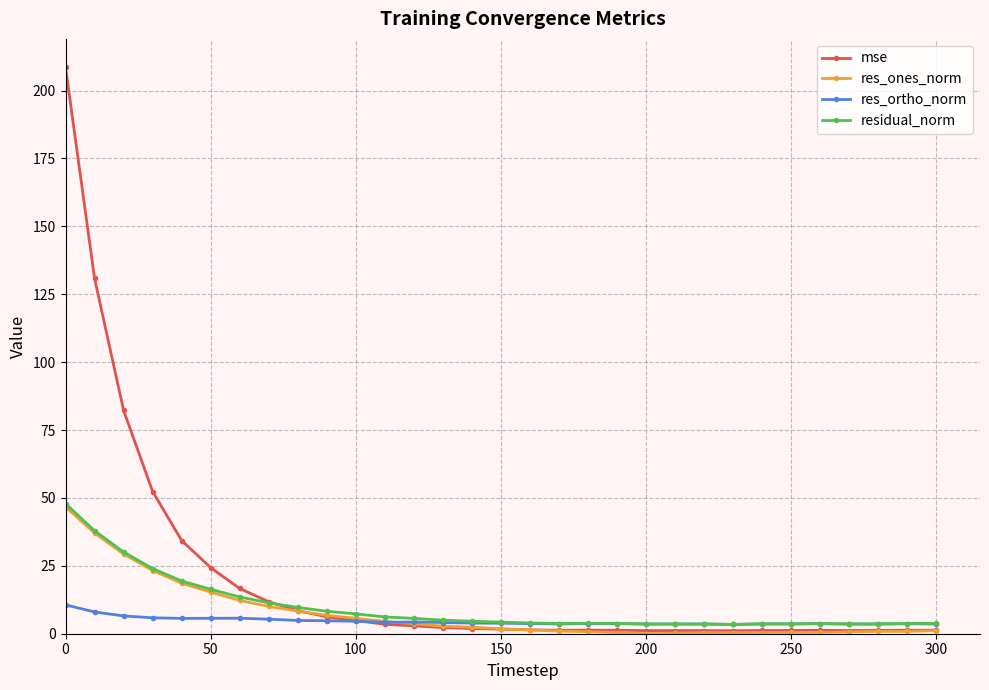

Count the number of categories in the chart.

31